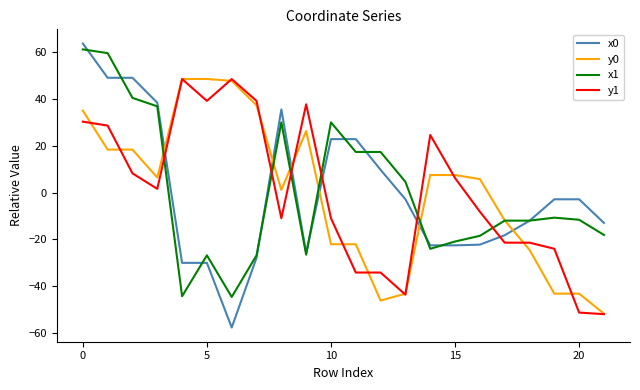

Which series has the largest range (max minus min)?

x0